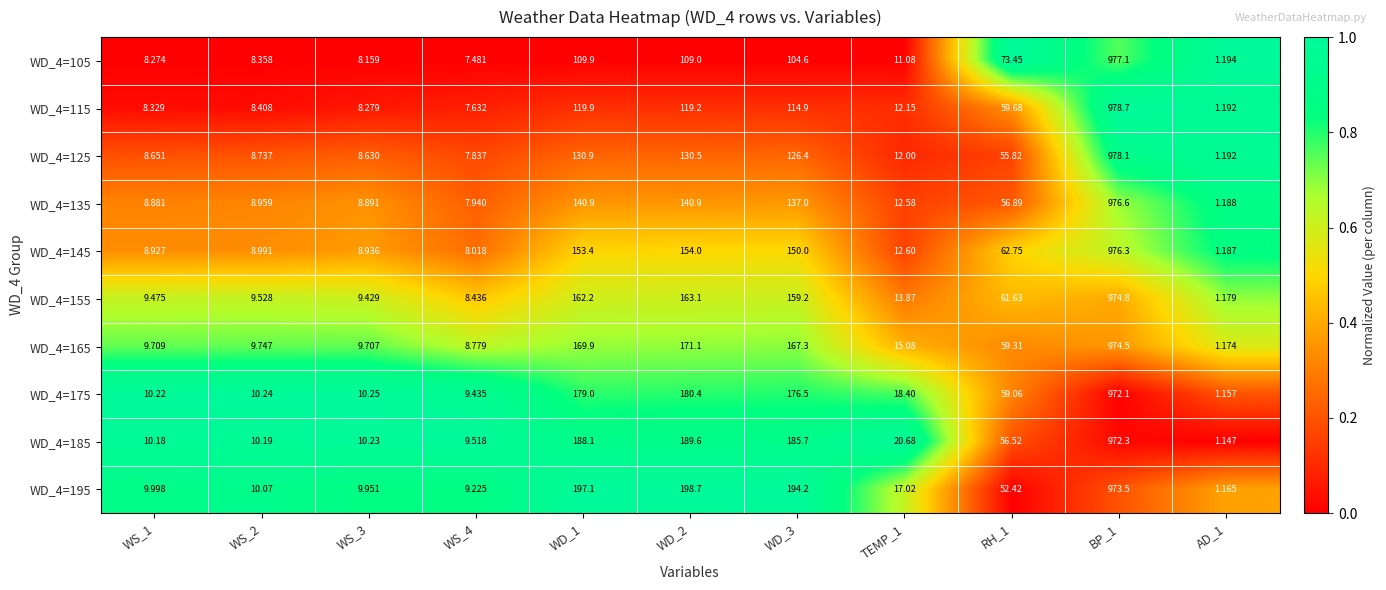

Count the number of data series in this chart.

10